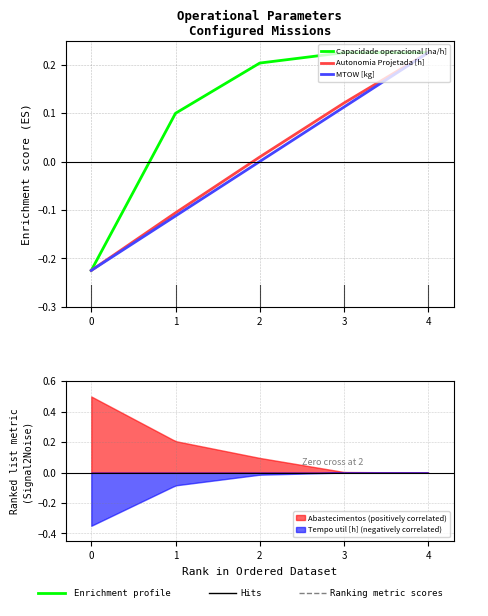

Is it true that MTOW [kg] equals 0.2 at 3?

False